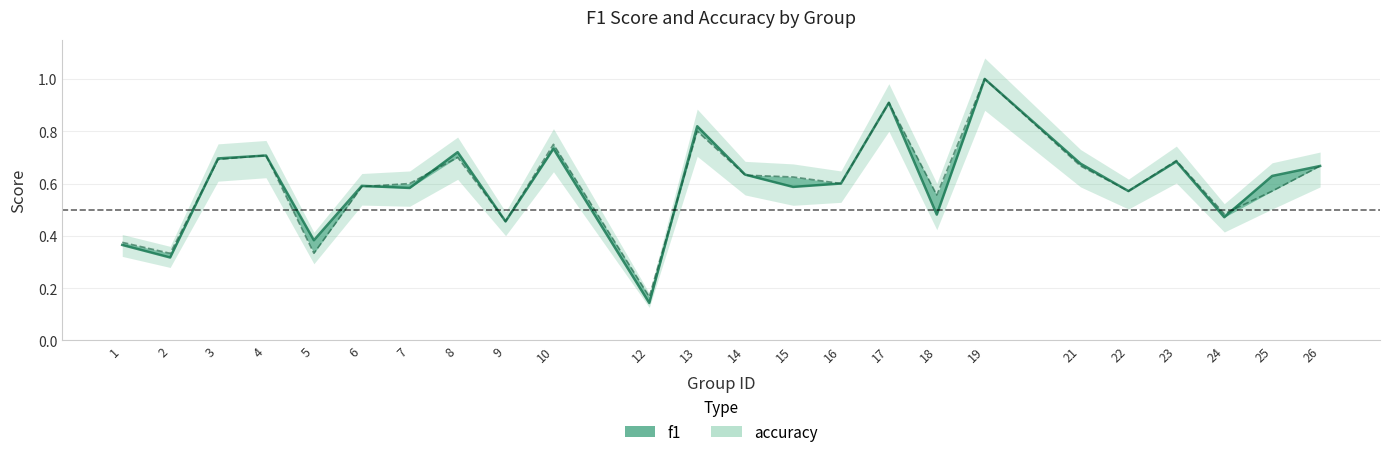

Between 4 and 6, which series saw the biggest shift?

accuracy_line